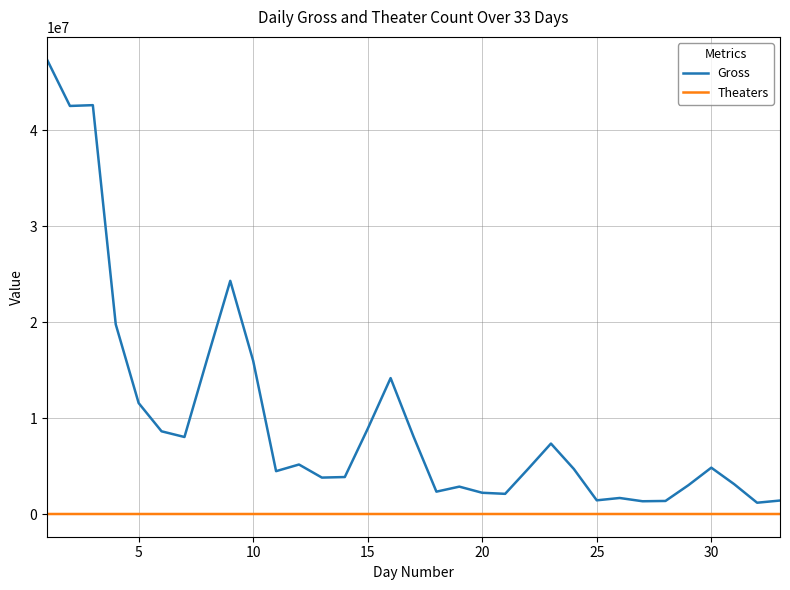

What is the difference between the maximum and minimum values in the Gross series?

46157589